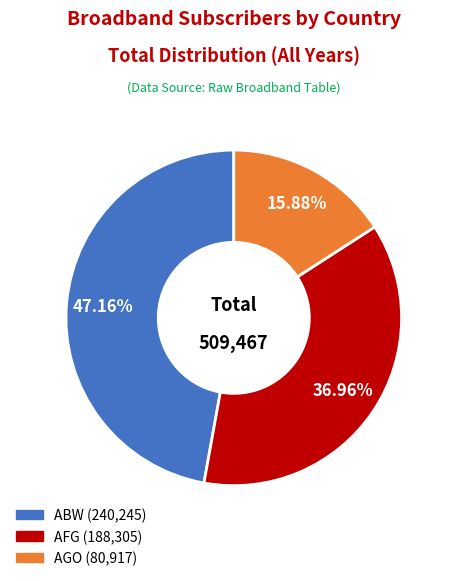

Is there any slice that represents more than half of the pie?

No